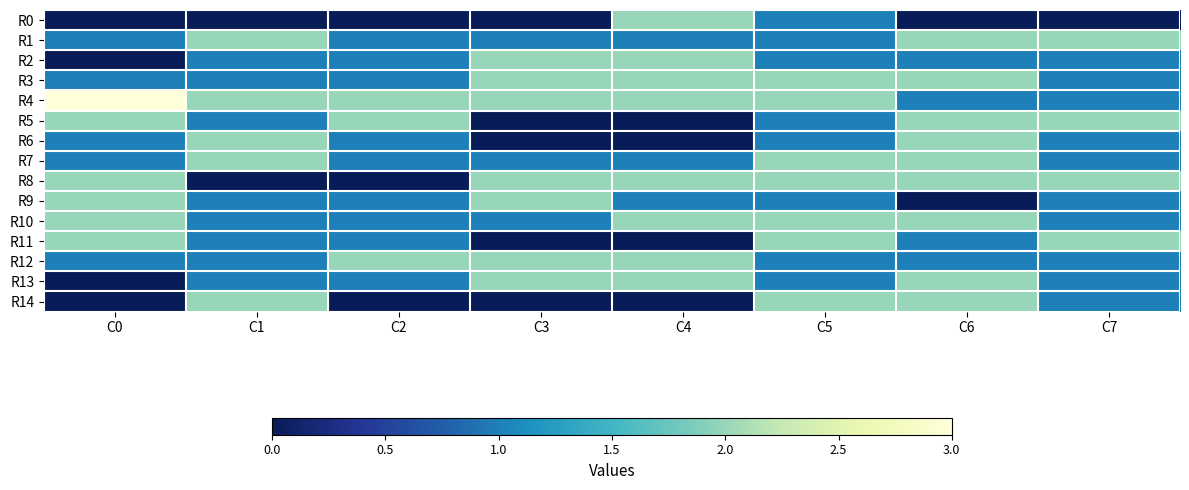

Reading left to right, list all the values displayed in this chart.

R0: C0=0	C1=0	C2=0	C3=0	C4=2	C5=1	C6=0	C7=0
R1: C0=1	C1=2	C2=1	C3=1	C4=1	C5=1	C6=2	C7=2
R2: C0=0	C1=1	C2=1	C3=2	C4=2	C5=1	C6=1	C7=1
R3: C0=1	C1=1	C2=1	C3=2	C4=2	C5=2	C6=2	C7=1
R4: C0=3	C1=2	C2=2	C3=2	C4=2	C5=2	C6=1	C7=1
R5: C0=2	C1=1	C2=2	C3=0	C4=0	C5=1	C6=2	C7=2
R6: C0=1	C1=2	C2=1	C3=0	C4=0	C5=1	C6=2	C7=1
R7: C0=1	C1=2	C2=1	C3=1	C4=1	C5=2	C6=2	C7=1
R8: C0=2	C1=0	C2=0	C3=2	C4=2	C5=2	C6=2	C7=2
R9: C0=2	C1=1	C2=1	C3=2	C4=1	C5=1	C6=0	C7=1
R10: C0=2	C1=1	C2=1	C3=1	C4=2	C5=2	C6=2	C7=1
R11: C0=2	C1=1	C2=1	C3=0	C4=0	C5=2	C6=1	C7=2
R12: C0=1	C1=1	C2=2	C3=2	C4=2	C5=1	C6=1	C7=1
R13: C0=0	C1=1	C2=1	C3=2	C4=2	C5=1	C6=2	C7=1
R14: C0=0	C1=2	C2=0	C3=0	C4=0	C5=2	C6=2	C7=1